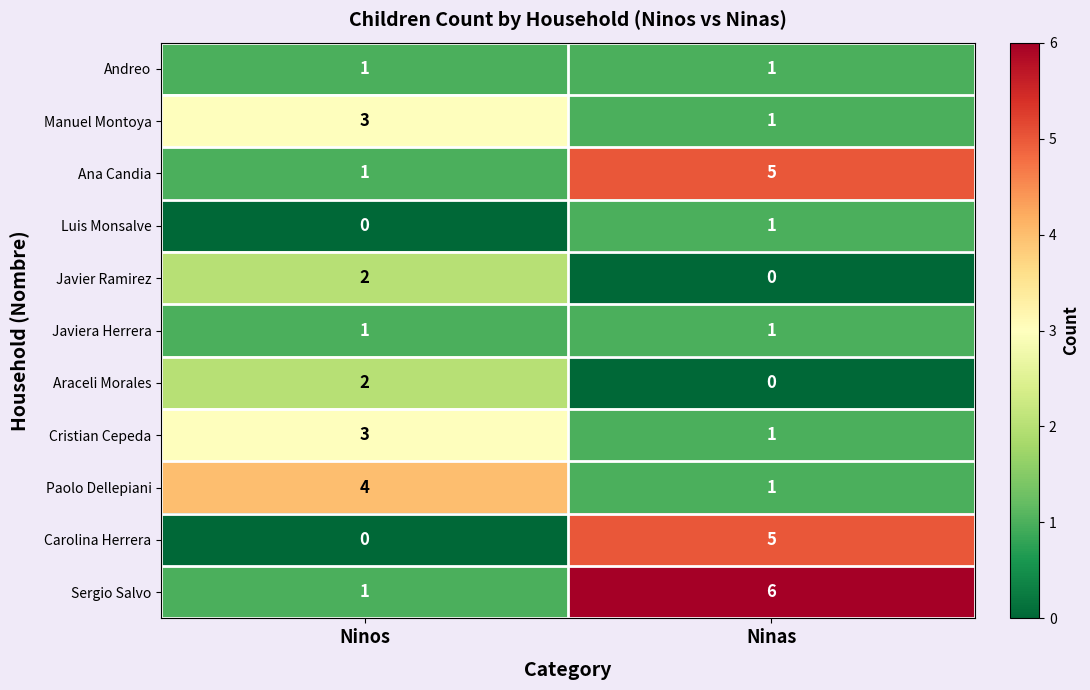

What is the greatest value displayed?

6